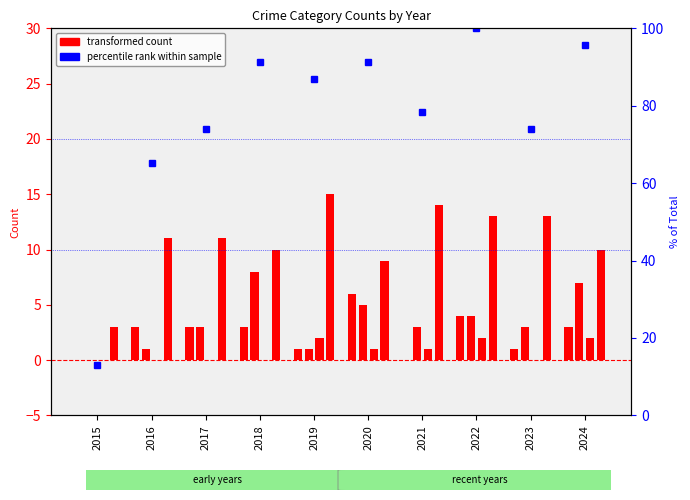

Reading left to right, transcribe all the data shown in this chart.

Aggravated Assault: 2015=0.0	2016=3.0	2017=3.0	2018=3.0	2019=1.0	2020=6.0	2021=0.0	2022=4.0	2023=1.0	2024=3.0
Aggravated Battery: 2015=0.0	2016=1.0	2017=3.0	2018=8.0	2019=1.0	2020=5.0	2021=3.0	2022=4.0	2023=3.0	2024=7.0
Criminal Sexual Assault: 2015=0.0	2016=0.0	2017=0.0	2018=0.0	2019=2.0	2020=1.0	2021=1.0	2022=2.0	2023=0.0	2024=2.0
Robbery: 2015=3.0	2016=11.0	2017=11.0	2018=10.0	2019=15.0	2020=9.0	2021=14.0	2022=13.0	2023=13.0	2024=10.0
Total (percentile): 2015=13.0	2016=65.2	2017=73.9	2018=91.3	2019=87.0	2020=91.3	2021=78.3	2022=100.0	2023=73.9	2024=95.7